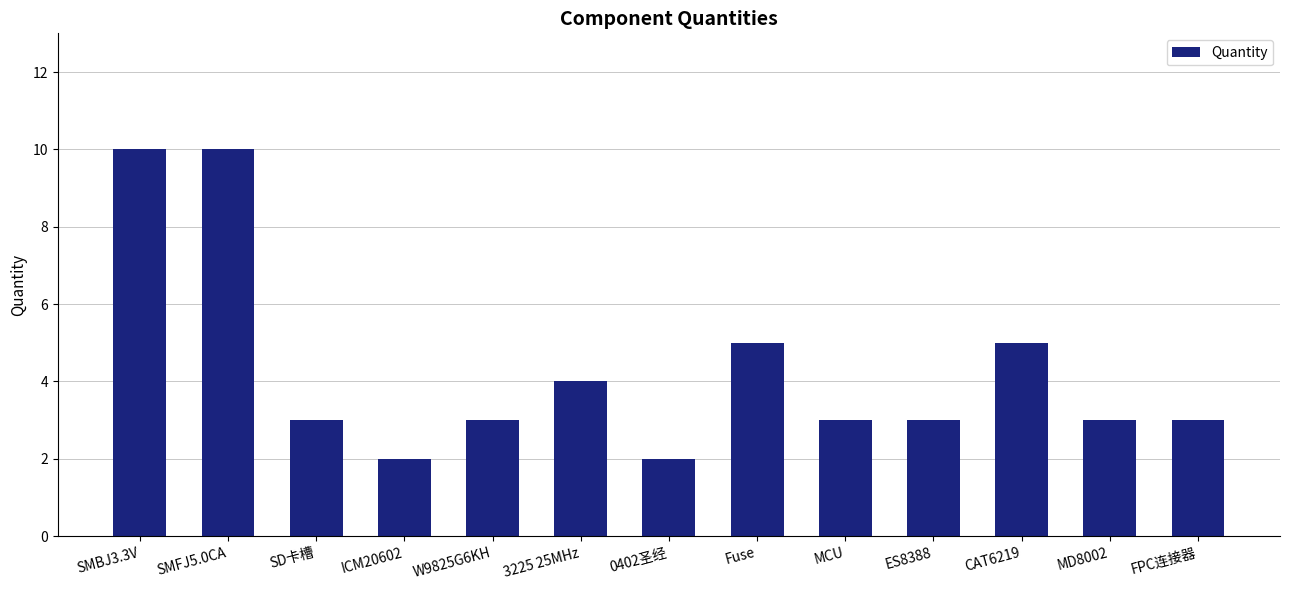

Reading right to left, transcribe all the data shown in this chart.

3	3	5	3	3	5	2	4	3	2	3	10	10